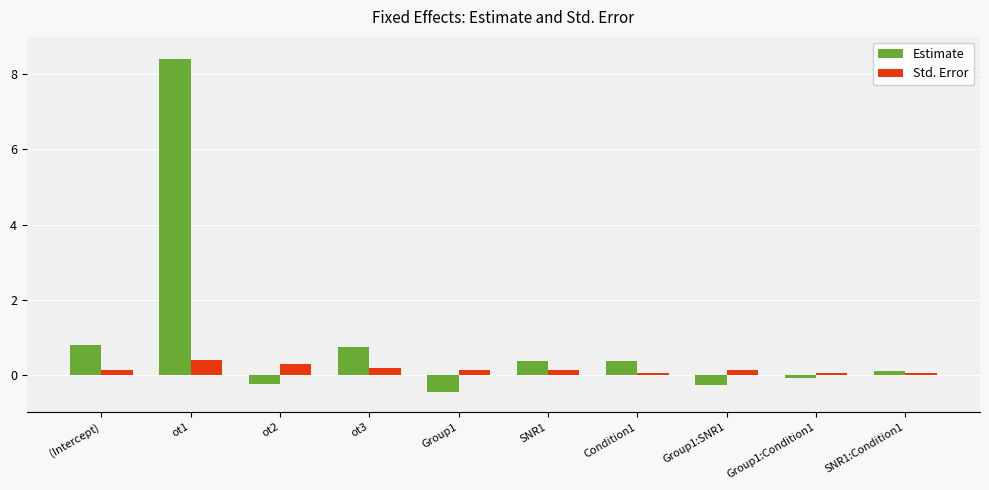

Is the value of Estimate at Condition1 greater than the value of Std. Error at Group1:SNR1?

Yes